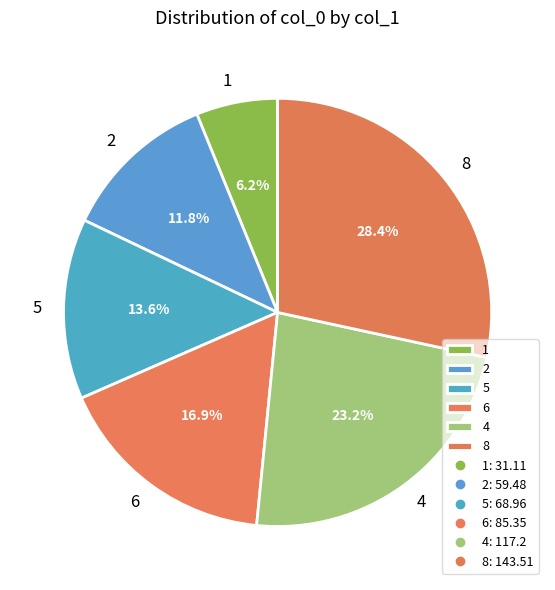

Count the number of slices in the pie.

6